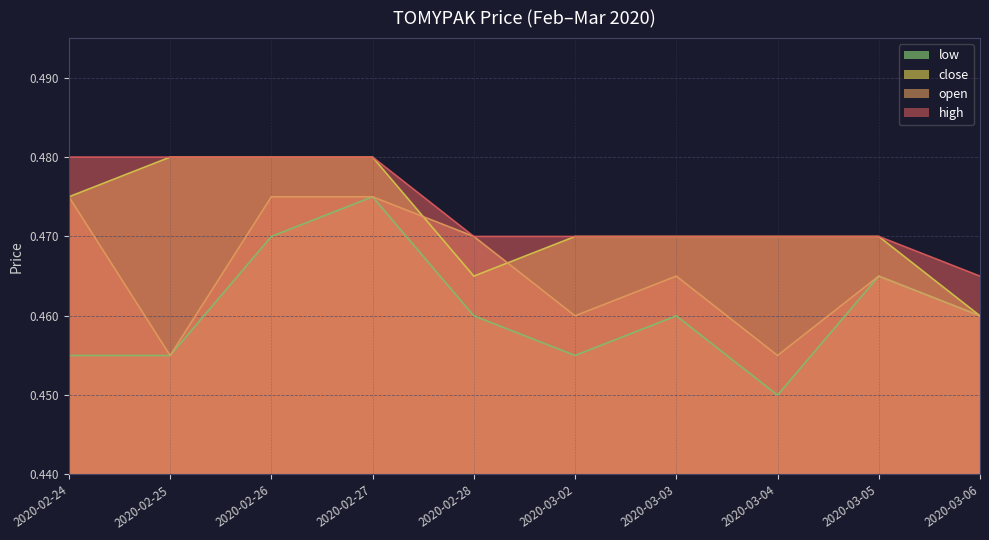

How many lines are shown in the chart?

4